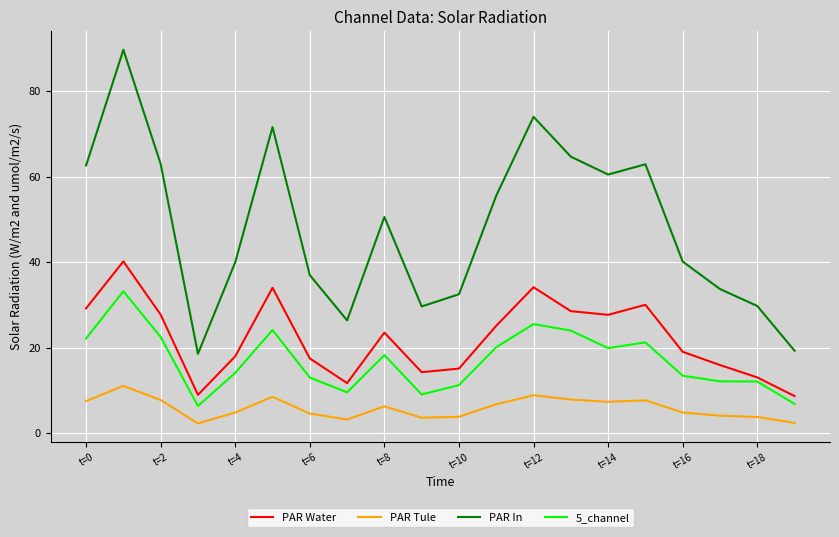

What are all the series names shown in the legend?

PAR Water, PAR Tule, PAR In, 5_channel